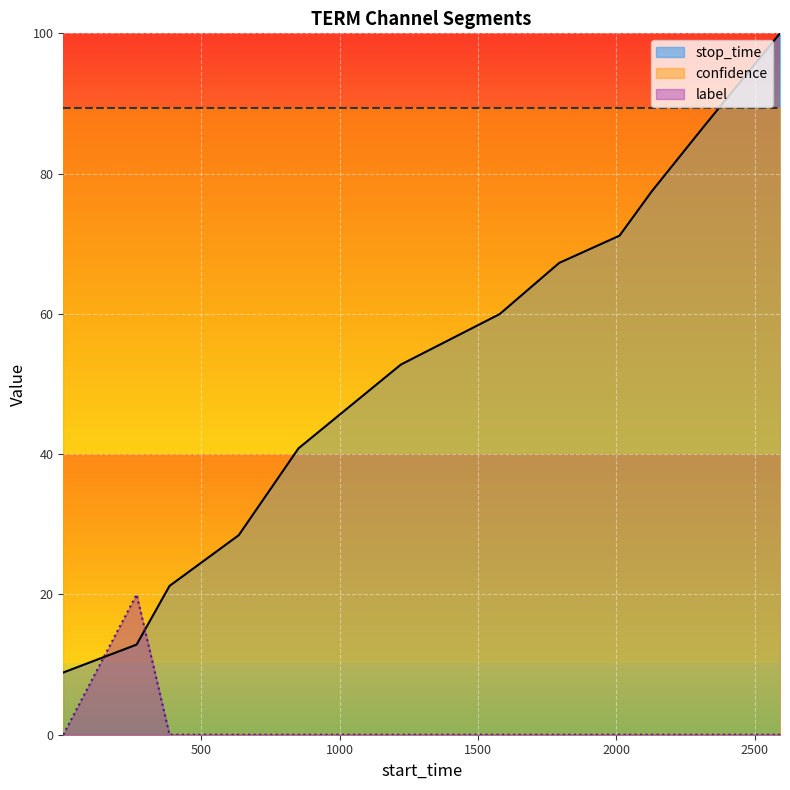

Reading left to right, transcribe all the data shown in this chart.

stop_time: 1=8.9	266=12.9	385=21.2	635=28.4	851=40.8	1221=52.8	1578=60.0	1793=67.3	2011=71.2	2127=77.4	2315=86.7	2591=100.0
label: 1=0.0	266=20.0	385=0.0	635=0.0	851=0.0	1221=0.0	1578=0.0	1793=0.0	2011=0.0	2127=0.0	2315=0.0	2591=0.0